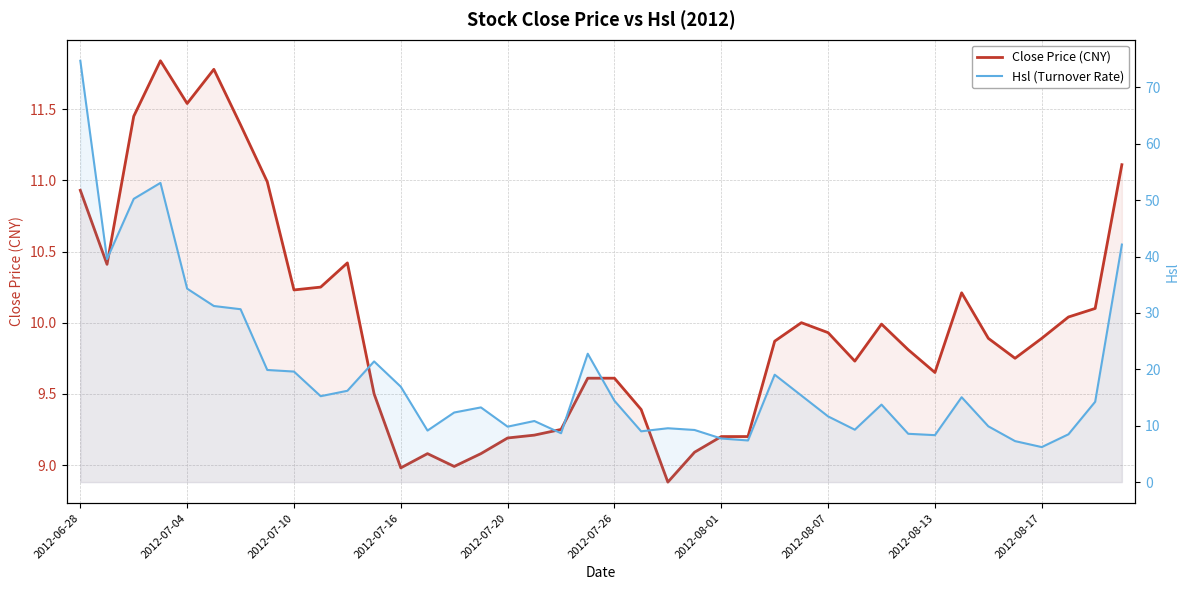

Rank the series by their maximum value, from lowest to highest.

Close Price (CNY), Hsl (Turnover Rate)